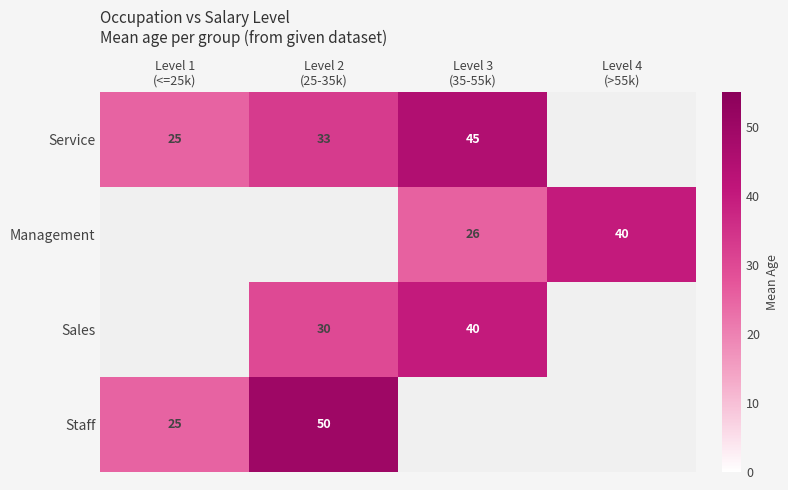

What is the difference between the highest and lowest values at Level 2
(25-35k)?

20.0